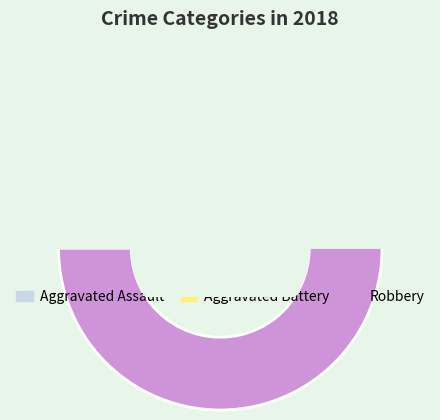

Is there any slice that represents more than half of the pie?

Yes